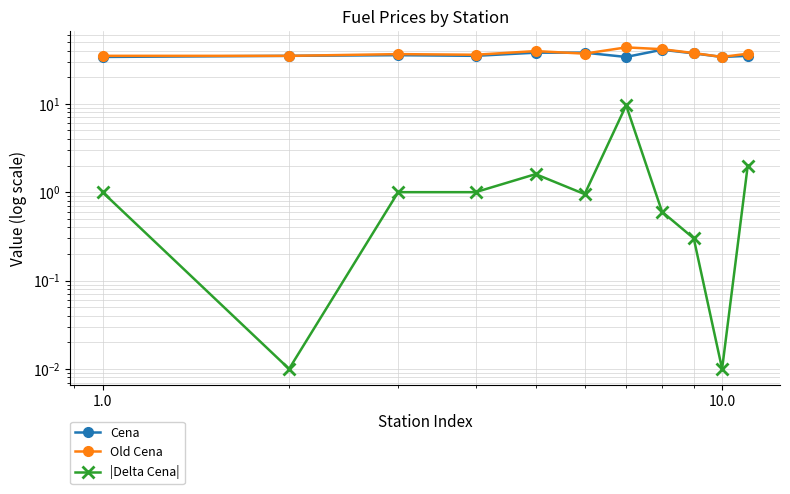

True or false: Cena has more than 2 interior local peaks.

False